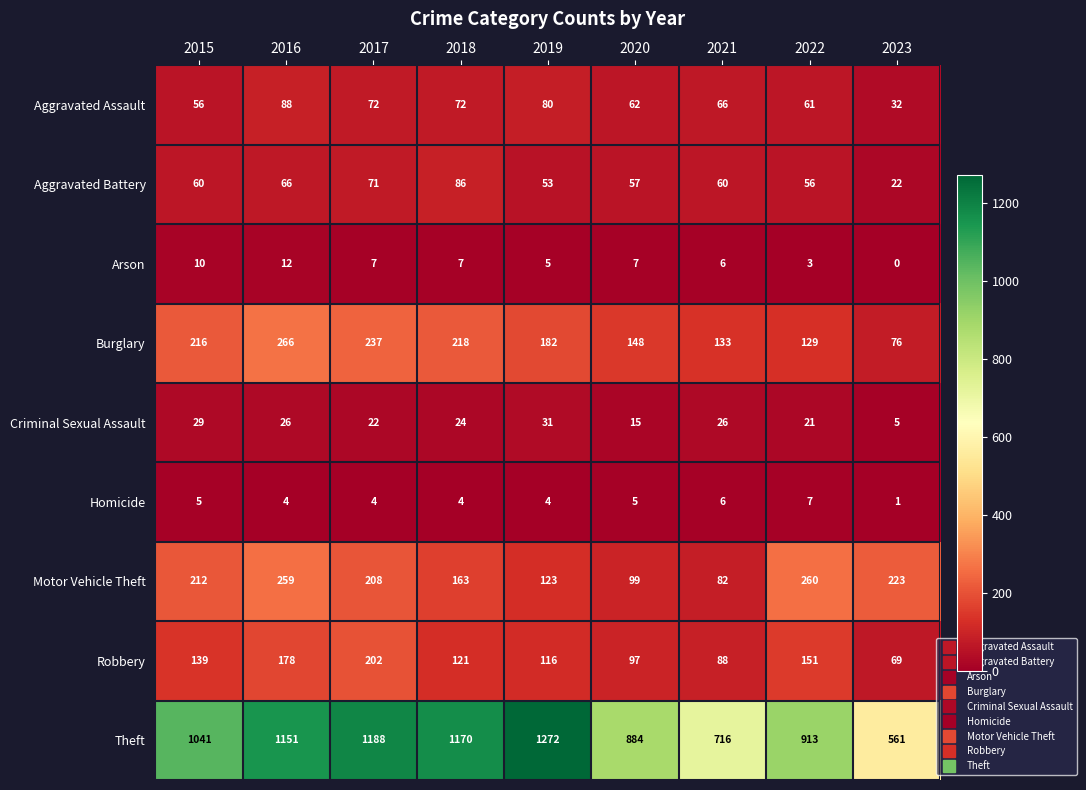

The value of Robbery at 2023 is 44. True or false?

False